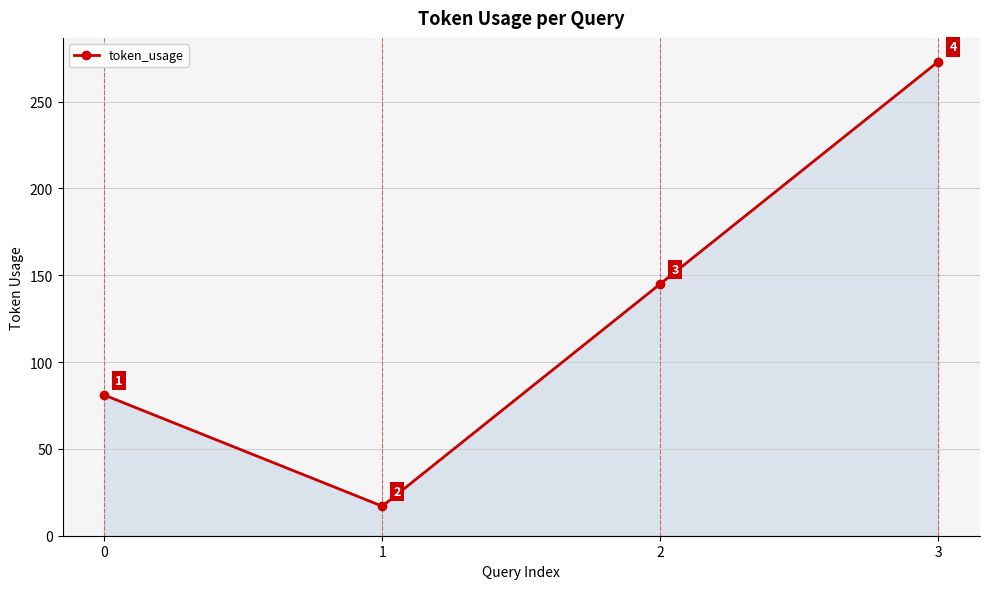

Where is the first local minimum?

1